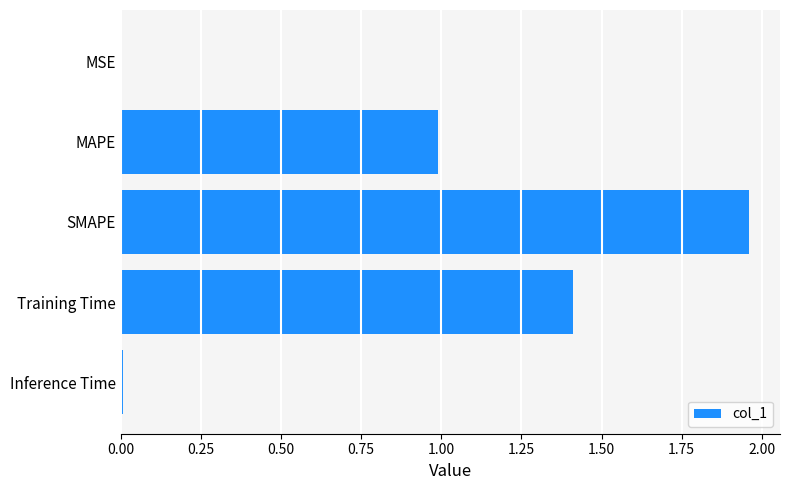

Are the bars horizontal?

Yes